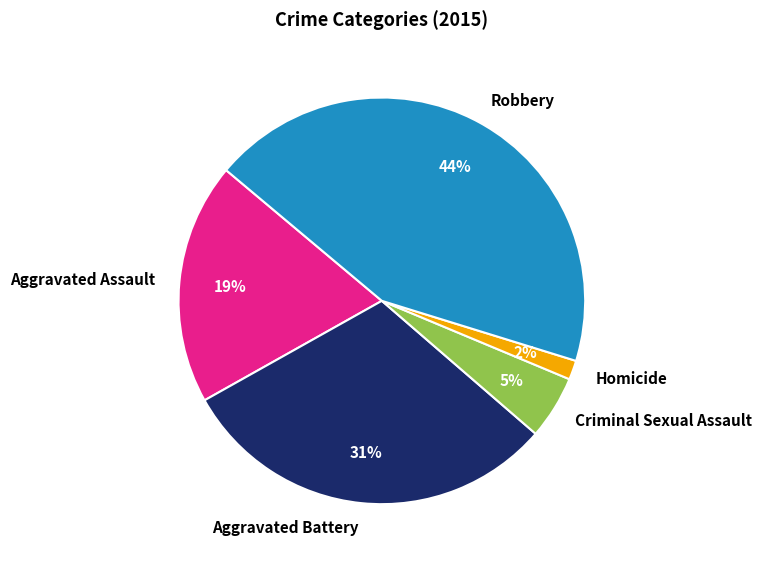

Is there a majority slice in this chart?

No